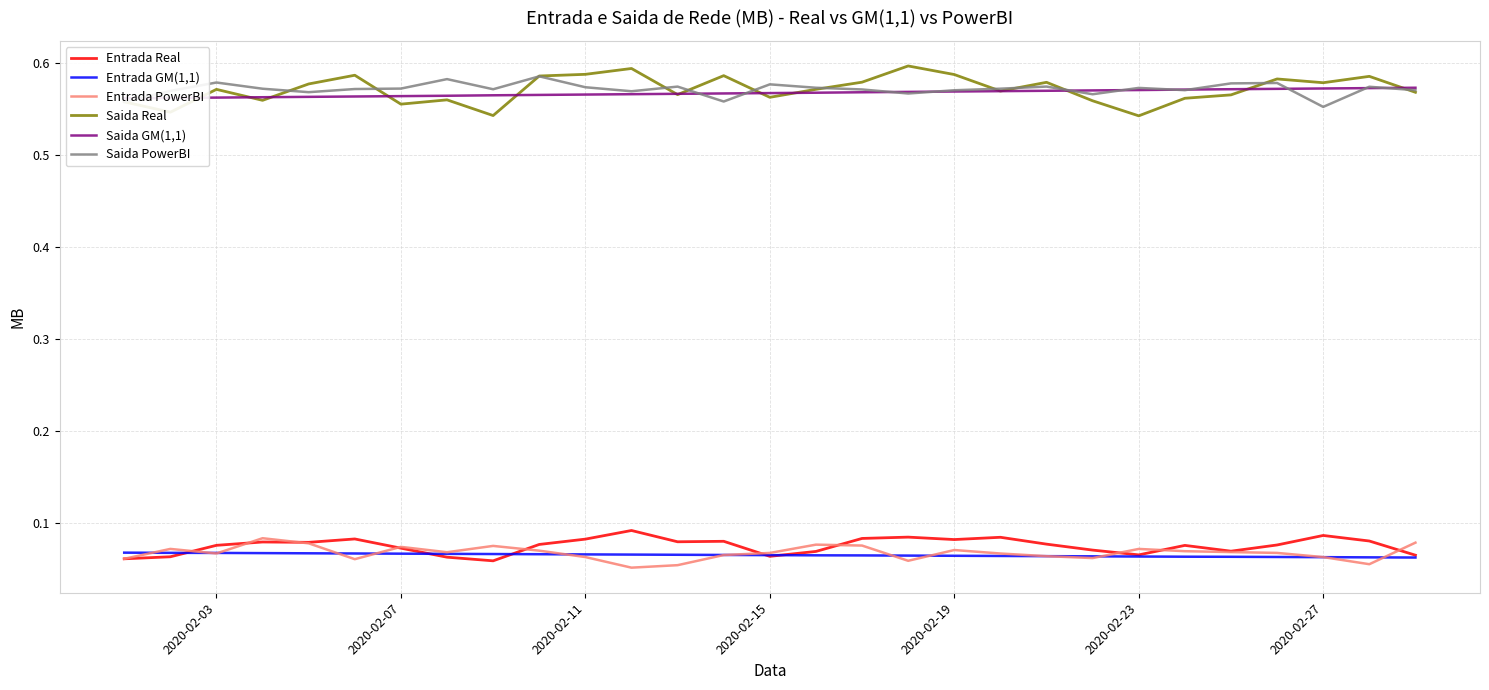

True or false: Saida PowerBI and Entrada PowerBI cross at least once.

False